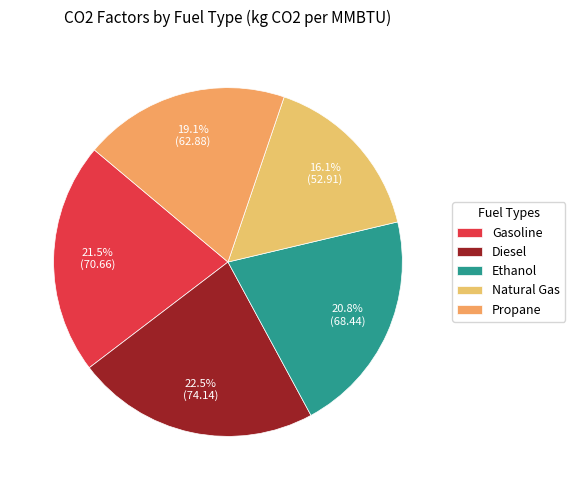

What is the total percentage of Gasoline and Propane?

40.6%